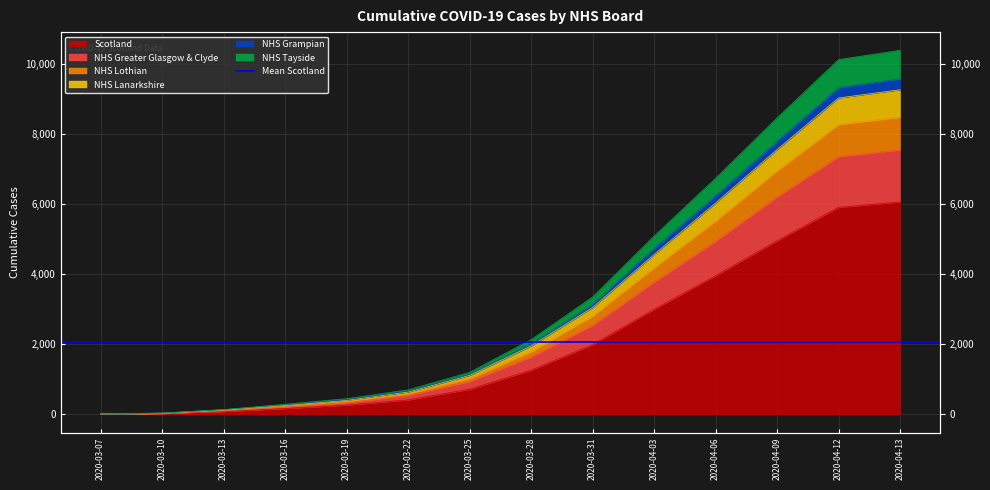

At how many categories does at least one series exceed 3949?

5